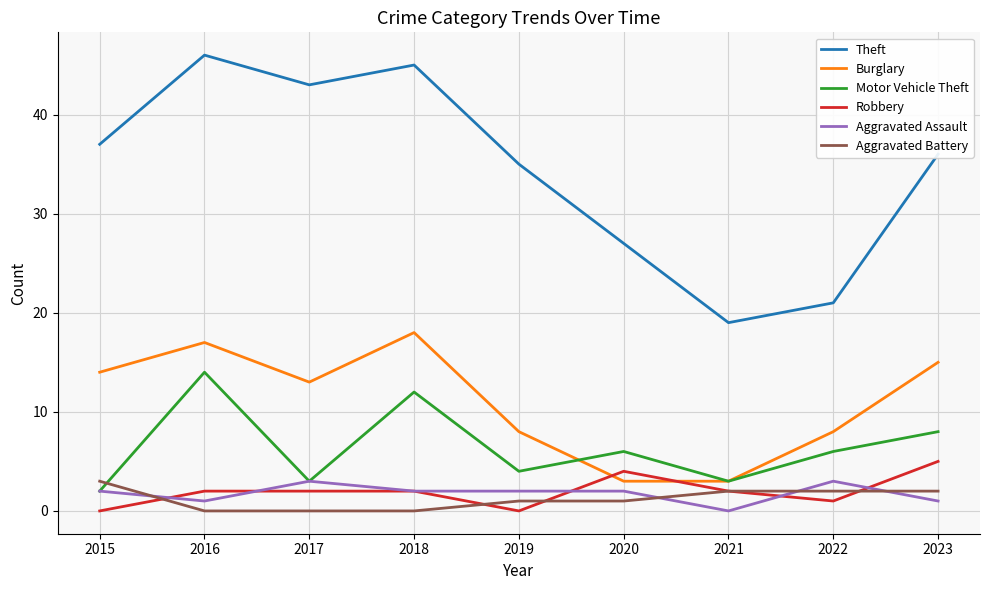

Which series has the largest total across all categories?

Theft